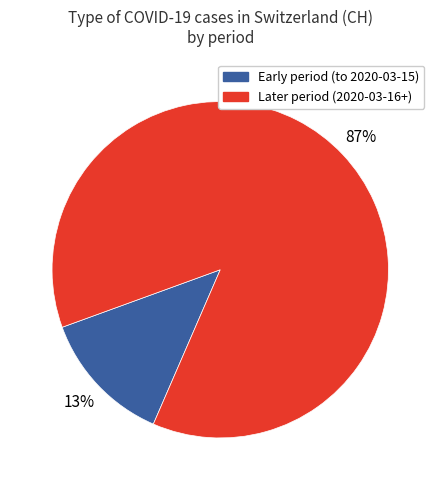

To the nearest percent, what is the average slice percentage?

50%